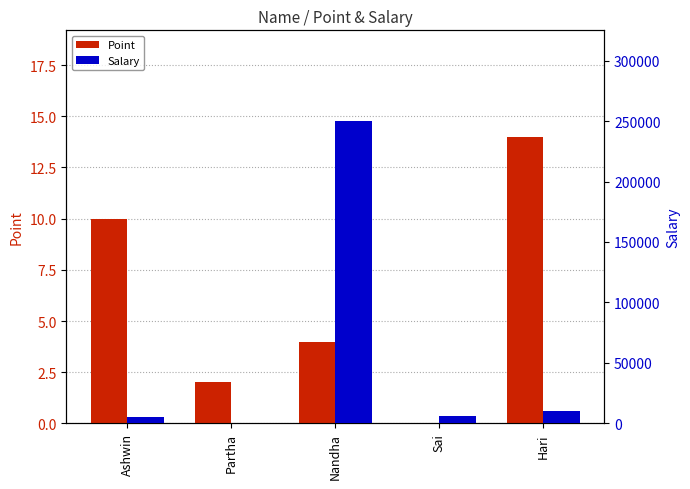

Reading left to right, extract all data points from this chart.

Point: Ashwin=10	Partha=2	Nandha=4	Sai=0	Hari=14
Salary: Ashwin=5000	Partha=0	Nandha=250000	Sai=6000	Hari=10000